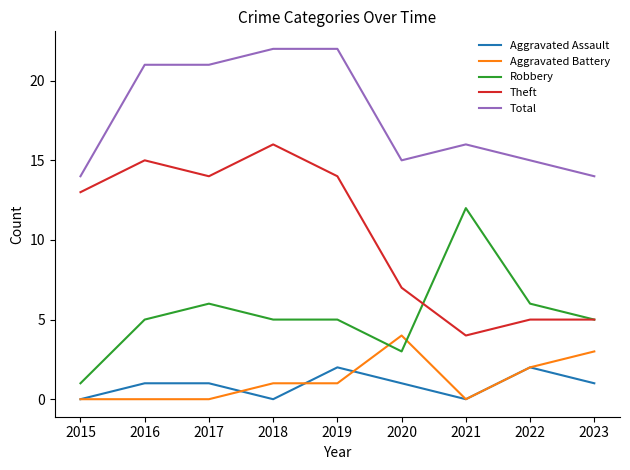

Which series has the largest total across all categories?

Total